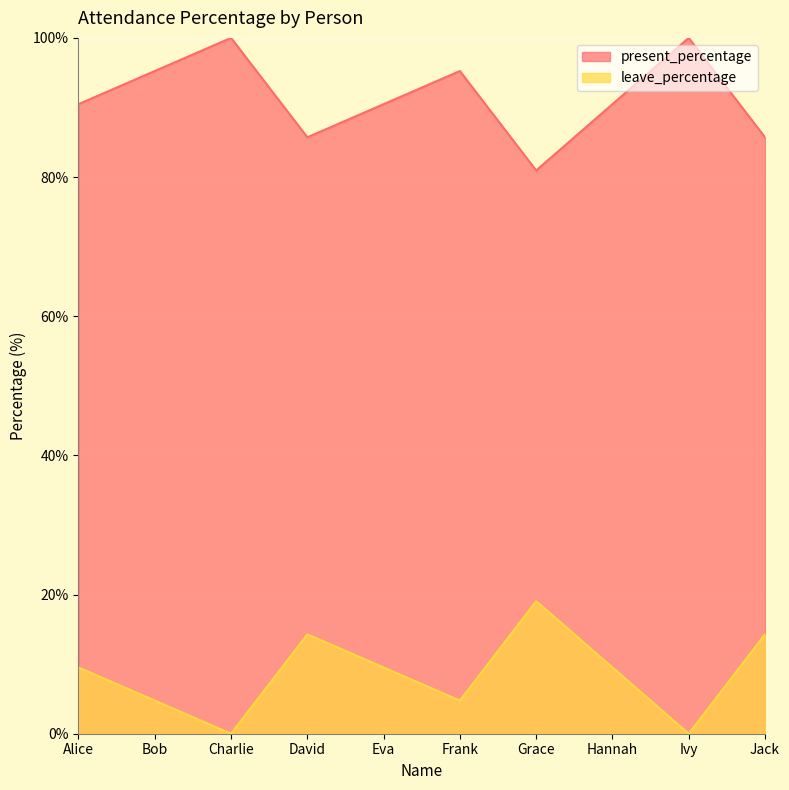

Reading left to right, list all the values displayed in this chart.

present_percentage: 90.5	95.2	100.0	85.7	90.5	95.2	81.0	90.5	100.0	85.7
leave_percentage: 9.5	4.8	0.0	14.3	9.5	4.8	19.0	9.5	0.0	14.3